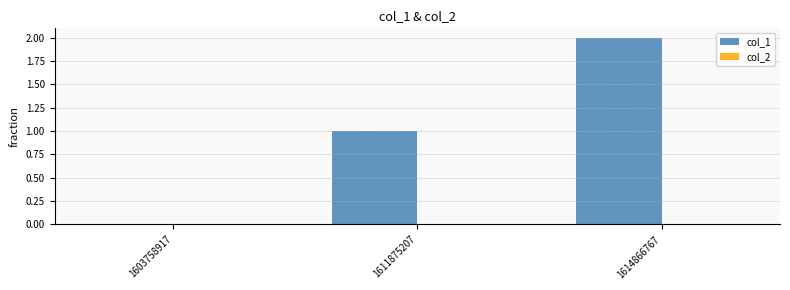

What is the sum of the values at 1611875207 and 1614866767?

3